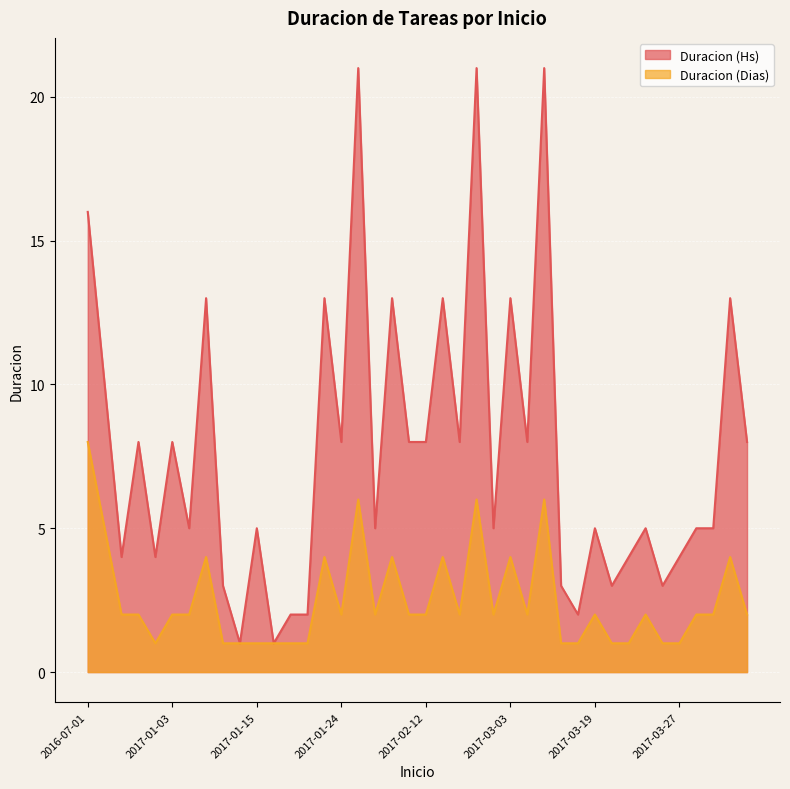

What is the lowest value of the Duracion (Hs) series?

1